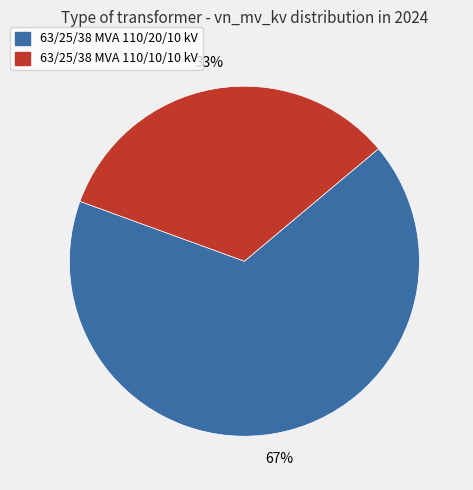

Which has a higher value, 63/25/38 MVA 110/20/10 kV or 63/25/38 MVA 110/10/10 kV?

63/25/38 MVA 110/20/10 kV